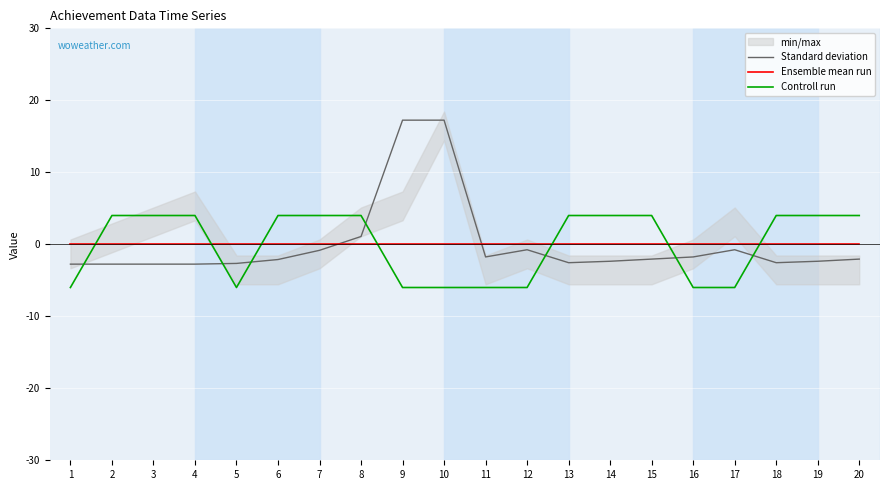

What is the minimum value for Controll run?

-6.0